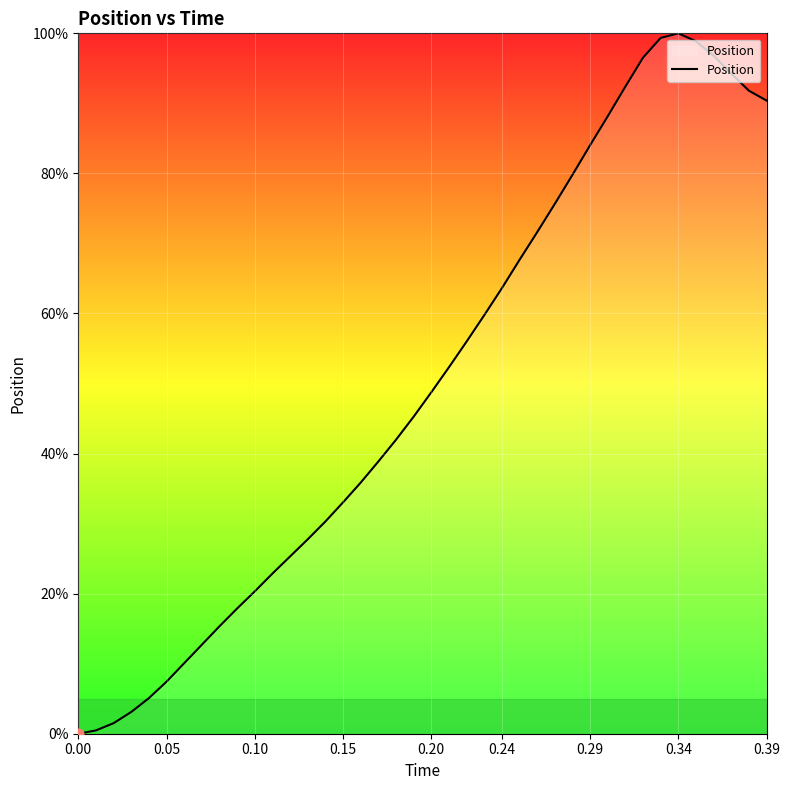

What is the greatest value displayed?

100.0